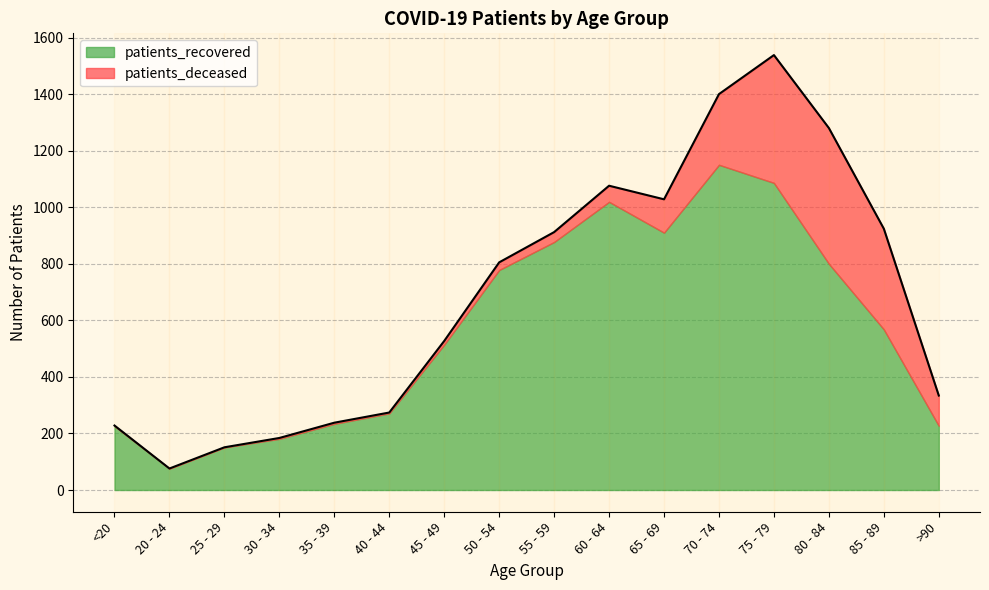

How many lines are shown in the chart?

2